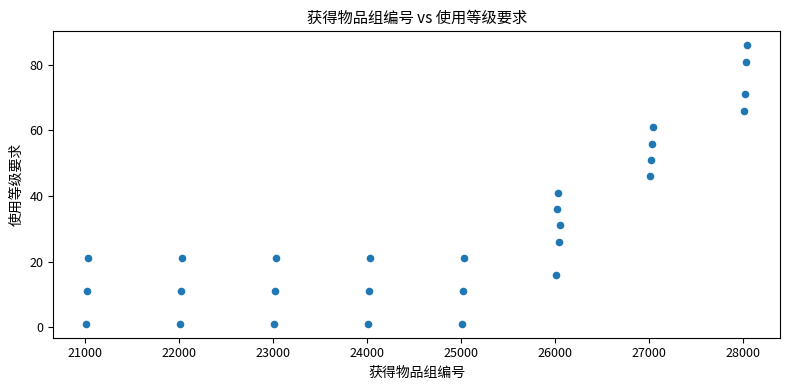

What Y value in the scatter plot is closest to 43?

41